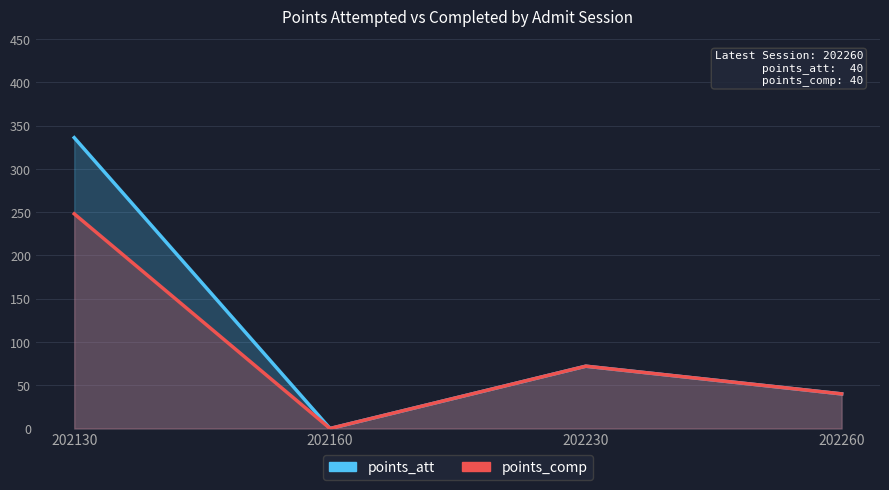

What is the value of the points_comp point at the 3rd from the left?

72